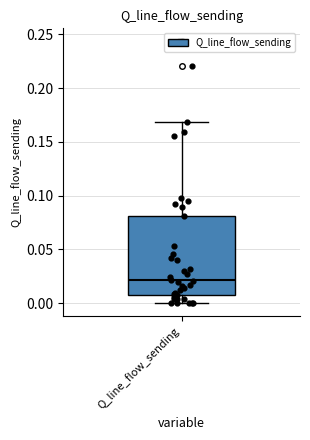

Transcribe this box plot: give where the median line is, the range the box spans, and where the two whiskers end, as read against the y-axis. The values are not printed on the chart, so give them approximately, as read against the axis.

median 0.02, box 0.01 to 0.08, whiskers 0.00 to 0.17